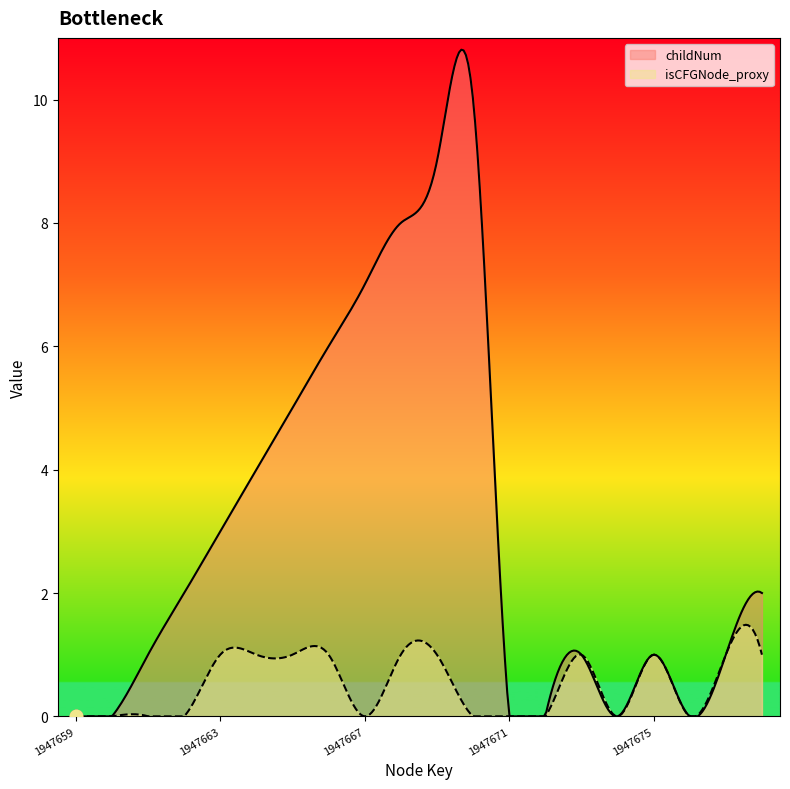

Which series has the largest Y range (max minus min)?

childNum